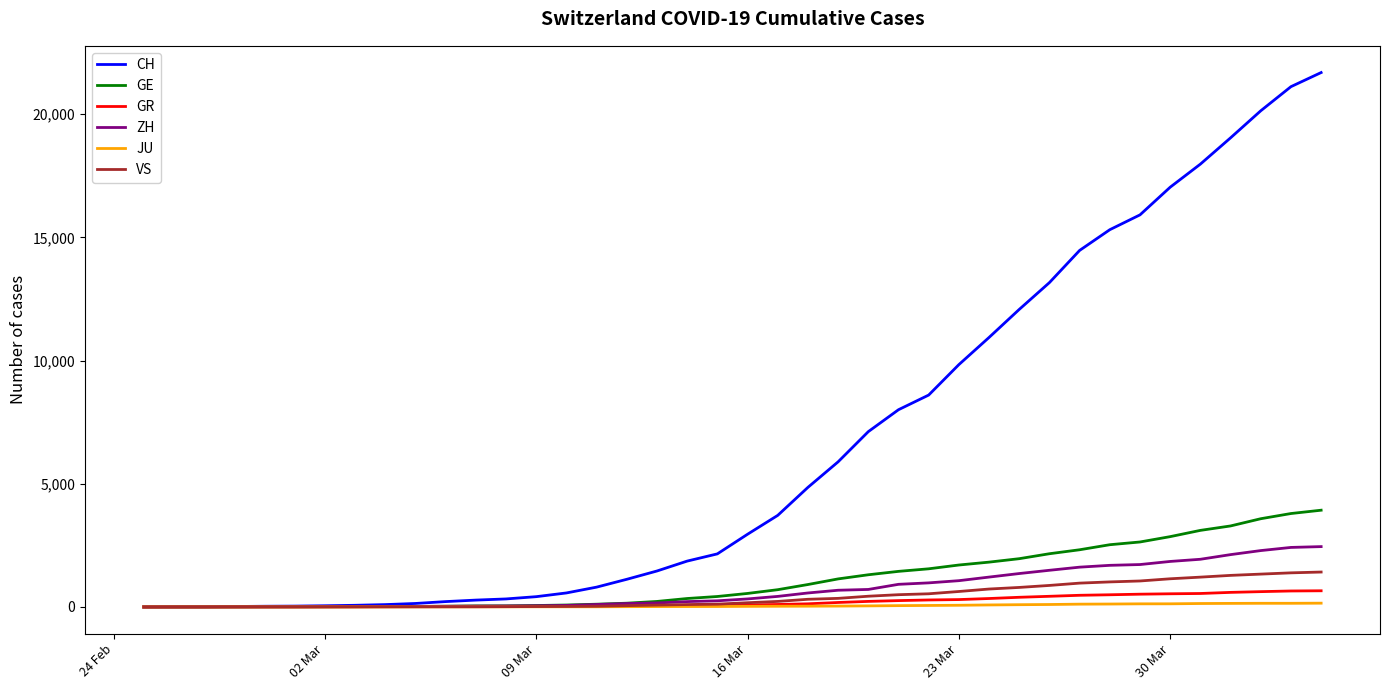

Which series has the largest total across all categories?

CH